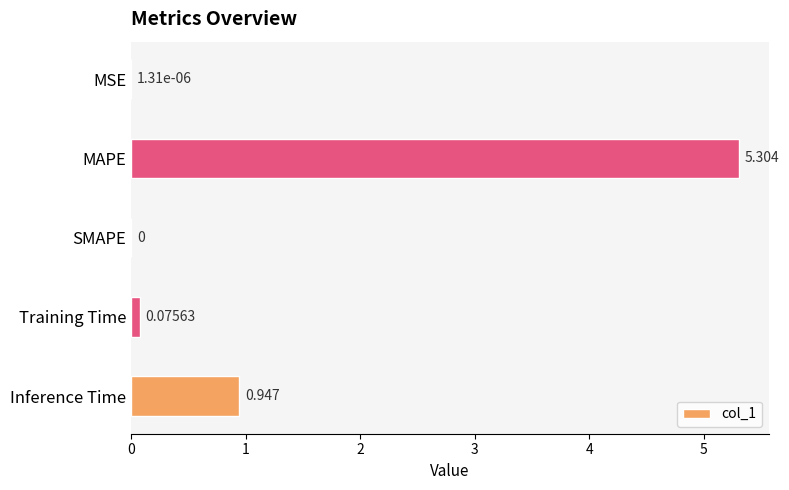

Between Inference Time and Training Time, which is larger?

Inference Time